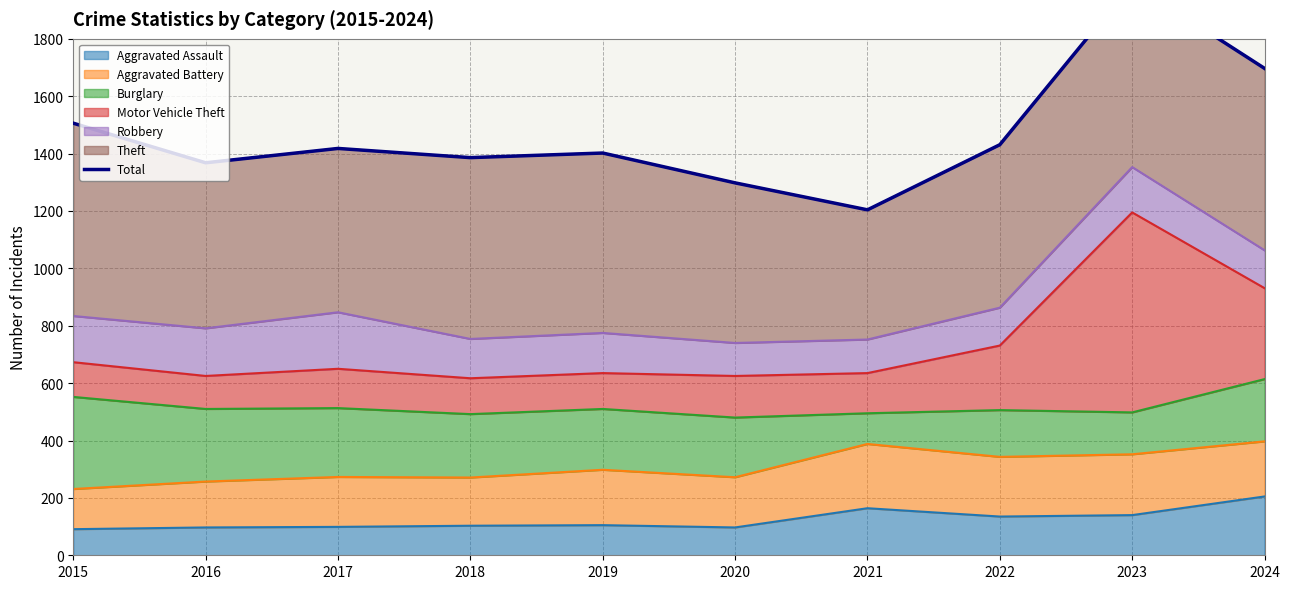

Does the chart have visible grid lines?

Yes